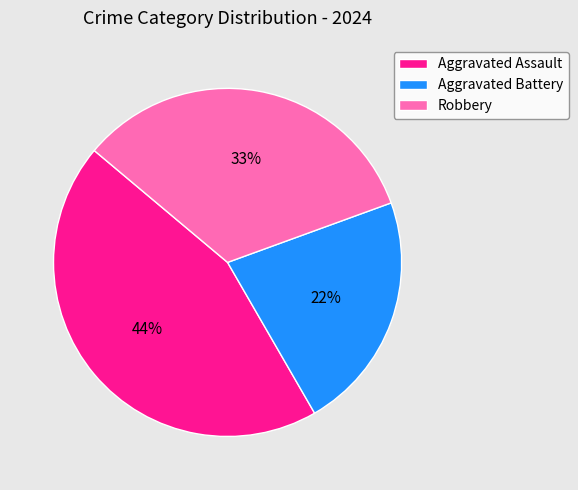

Count the number of slices in the pie.

3